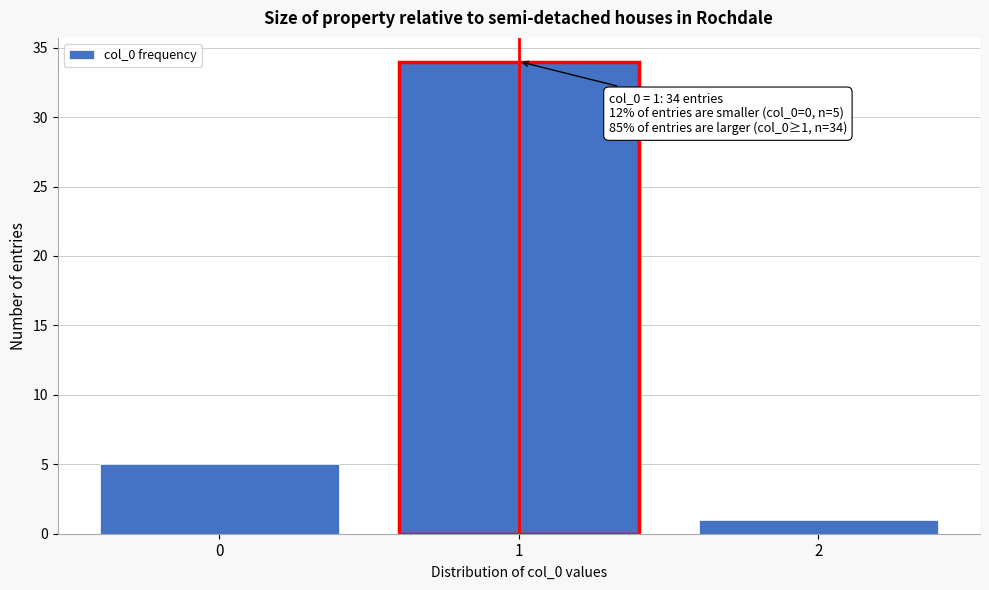

Reading right to left, what are all the values shown in this chart?

2=1	1=34	0=5